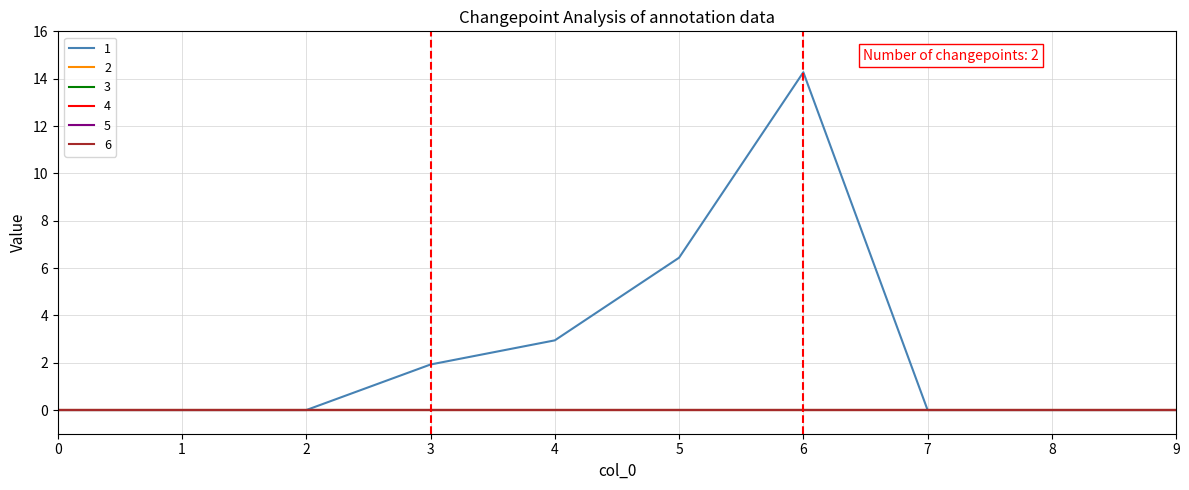

Which series has the largest total across all categories?

1